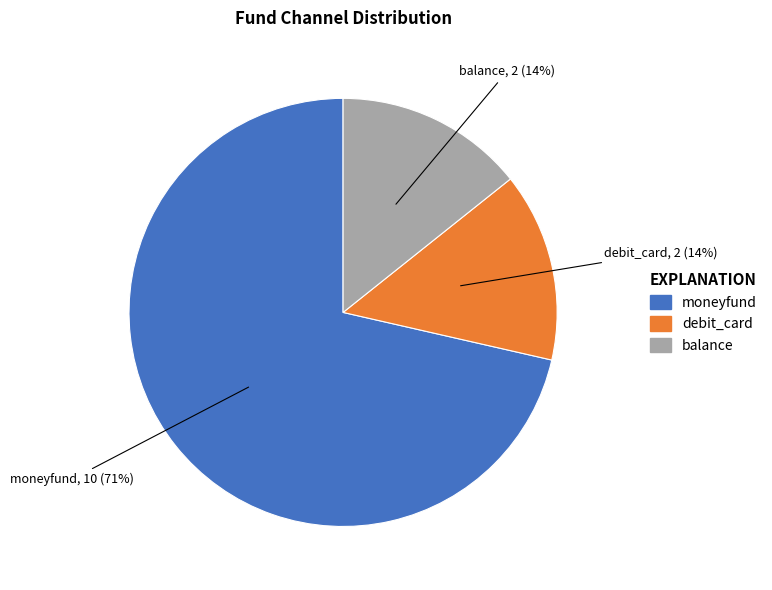

Count the number of slices in the pie.

3